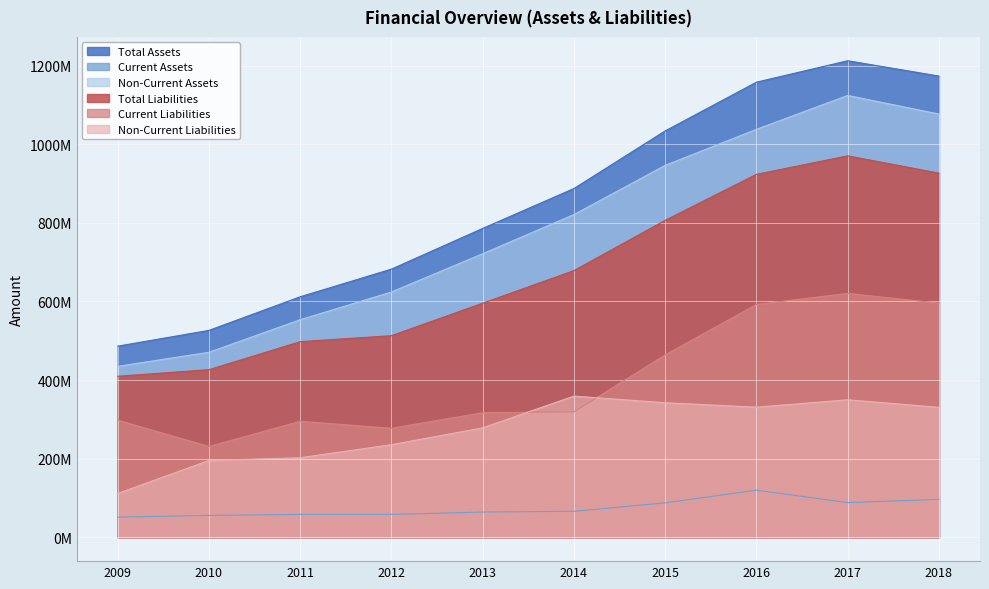

What is the highest value of the Non-Current Assets series?

1123922981